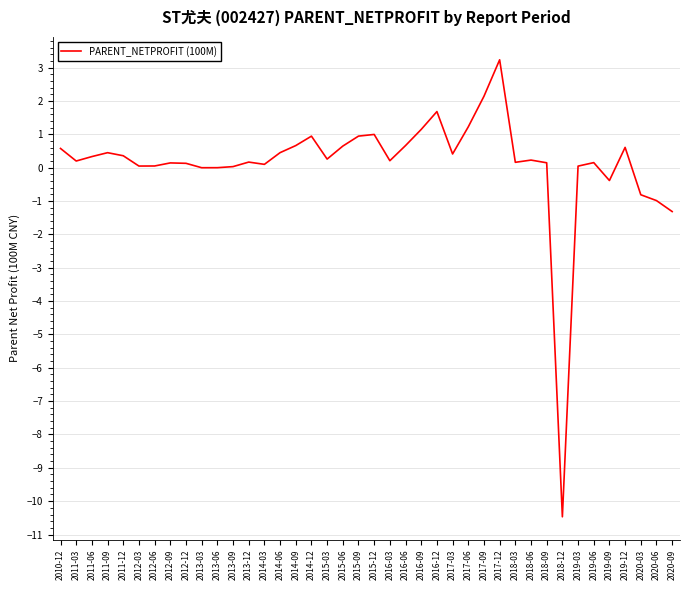

What is the difference between the values at 2013-09 and 2019-06?

0.1